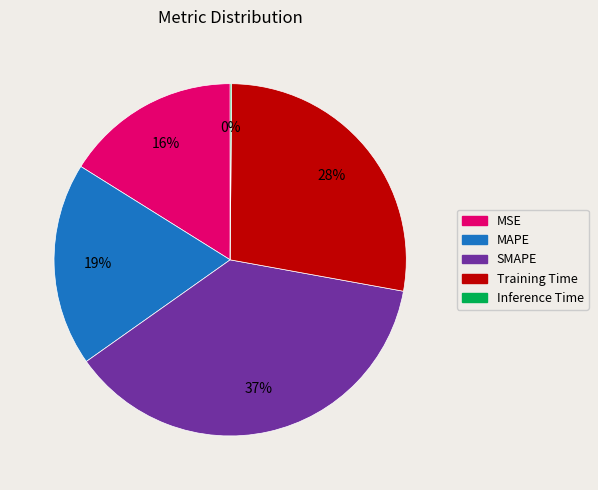

Is it true that MAPE is 19% of the pie?

True